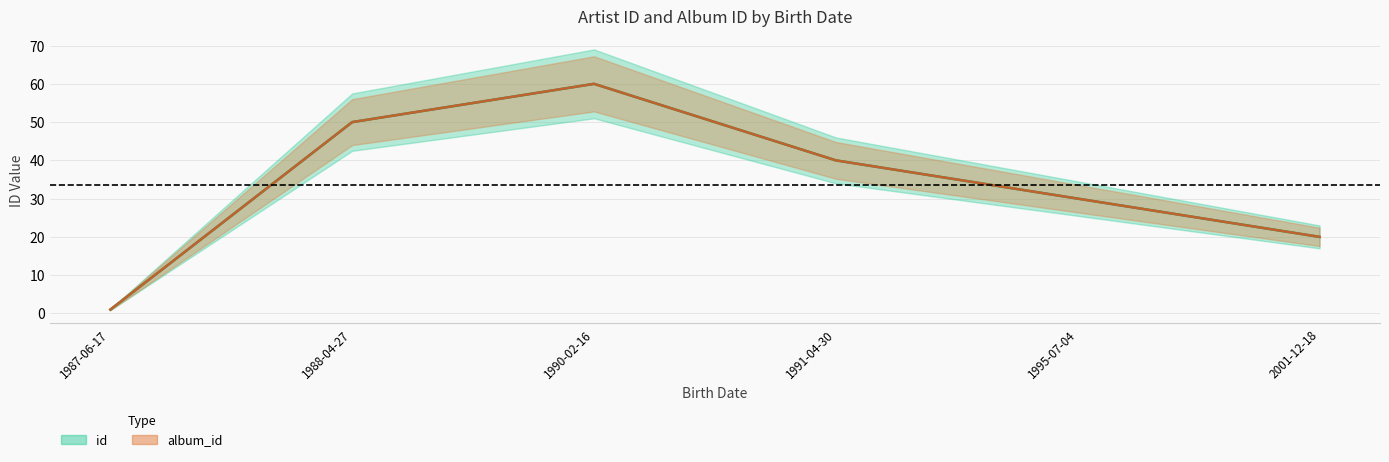

True or false: album_id and id cross at least once.

False